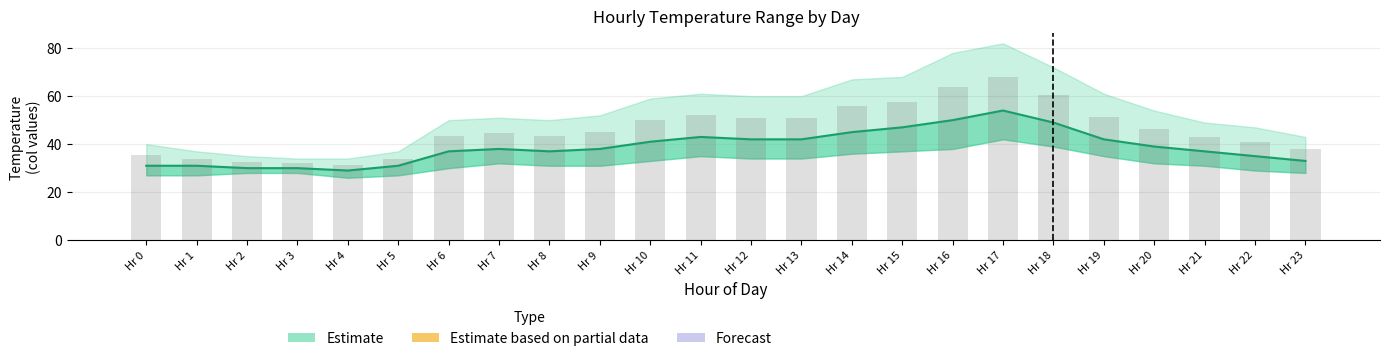

The value of Estimate (central) at Hr 15 is 22.2. True or false?

False